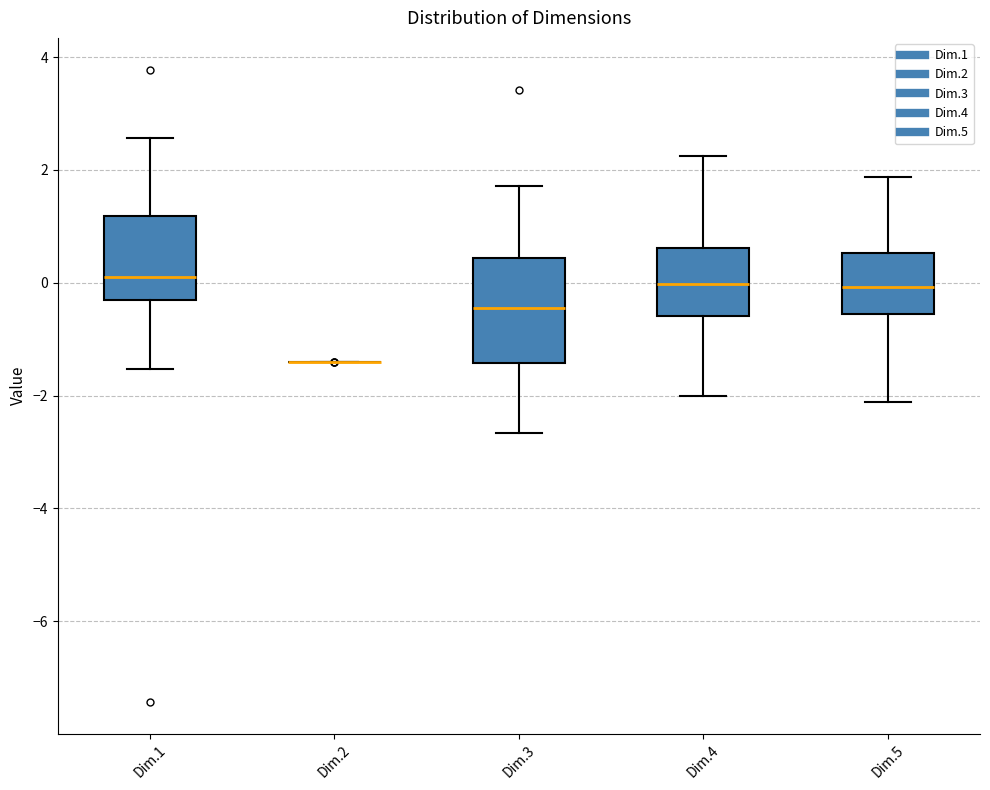

Comparing the boxes themselves (not the whiskers), which one is the tallest?

Dim.3